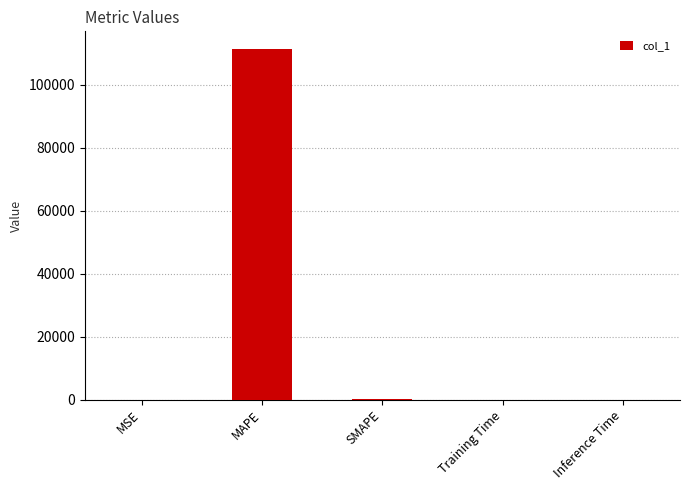

Is it true that the value at MAPE is 151437.4?

False